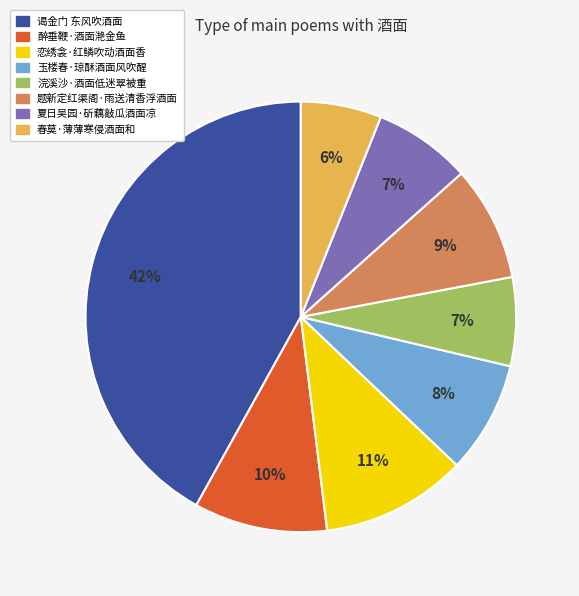

Is it true that 题新定红渠阁·雨送清香浮酒面 is 1% of the pie?

False